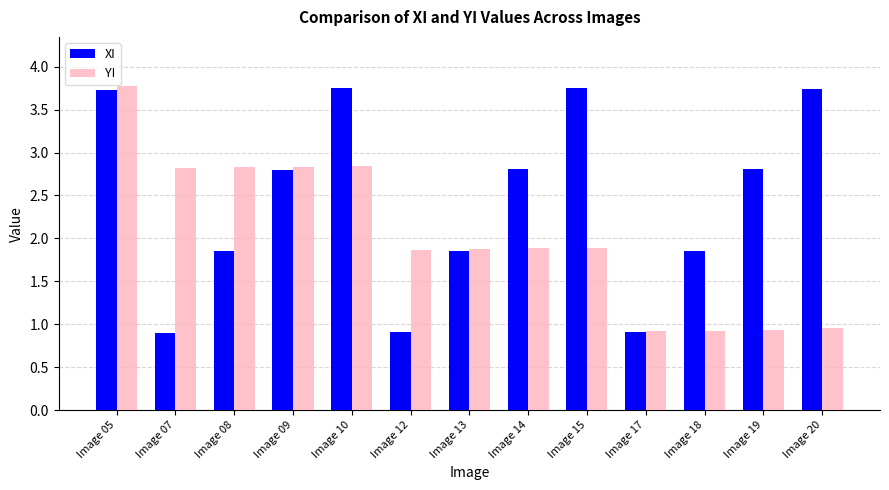

List the series in order of their overall mean, lowest first.

YI, XI